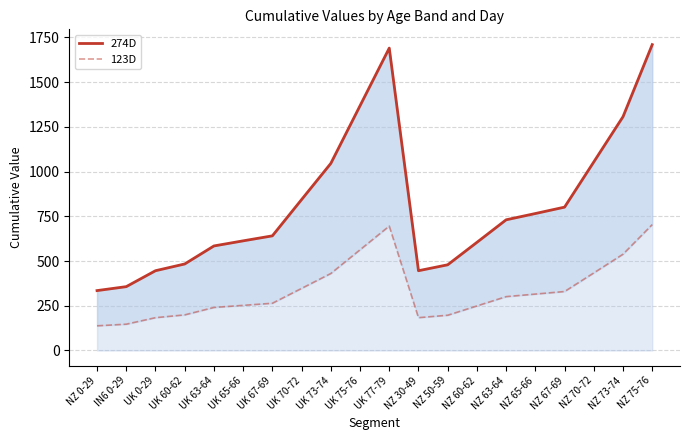

Reading right to left, what are all the values shown in this chart?

274D: NZ 75-76=1710.2	NZ 73-74=1307.2	NZ 70-72=1054.3	NZ 67-69=801.5	NZ 65-66=765.7	NZ 63-64=730.6	NZ 60-62=604.5	NZ 50-59=479.1	NZ 30-49=445.9	UK 77-79=1690.7	UK 75-76=1368.2	UK 73-74=1045.8	UK 70-72=843.7	UK 67-69=640.9	UK 65-66=613.0	UK 63-64=584.4	UK 60-62=483.6	UK 0-29=445.9	IN6 0-29=356.9	NZ 0-29=334.8
123D: NZ 75-76=704.0	NZ 73-74=538.2	NZ 70-72=433.6	NZ 67-69=329.6	NZ 65-66=315.2	NZ 63-64=300.9	NZ 60-62=248.9	NZ 50-59=196.9	NZ 30-49=183.3	UK 77-79=695.5	UK 75-76=562.9	UK 73-74=430.3	UK 70-72=347.1	UK 67-69=263.9	UK 65-66=252.2	UK 63-64=240.5	UK 60-62=198.9	UK 0-29=183.3	IN6 0-29=146.9	NZ 0-29=137.8